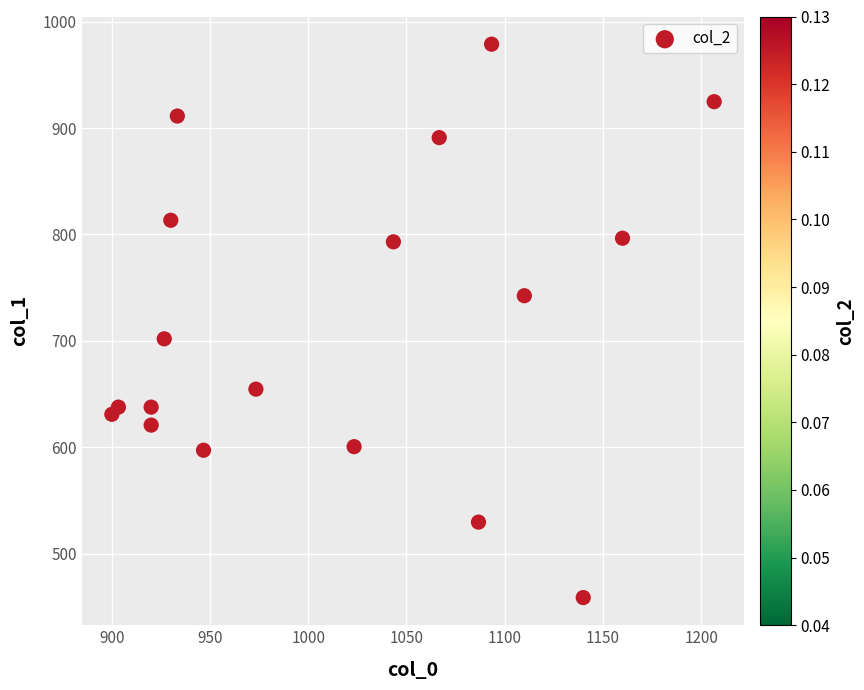

What Y value in the scatter plot is closest to 718?

702.0